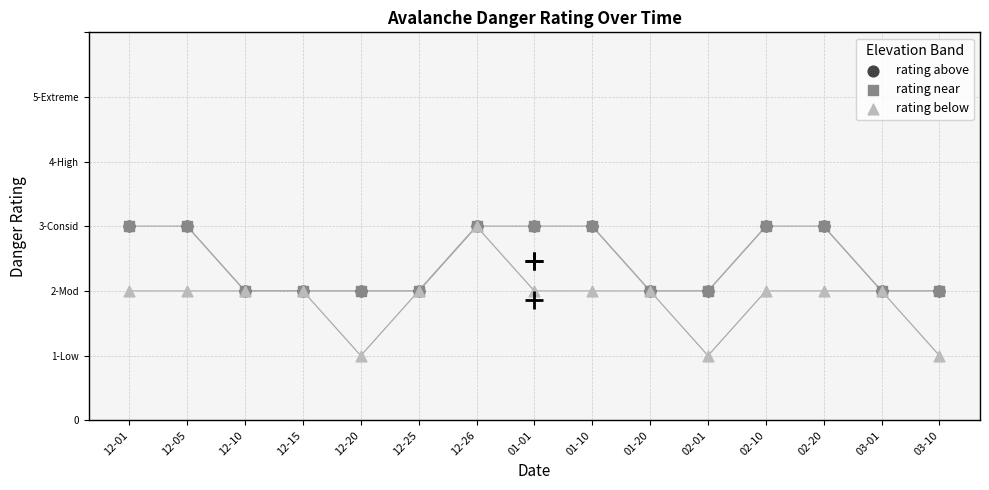

At how many categories does at least one series exceed 2?

7